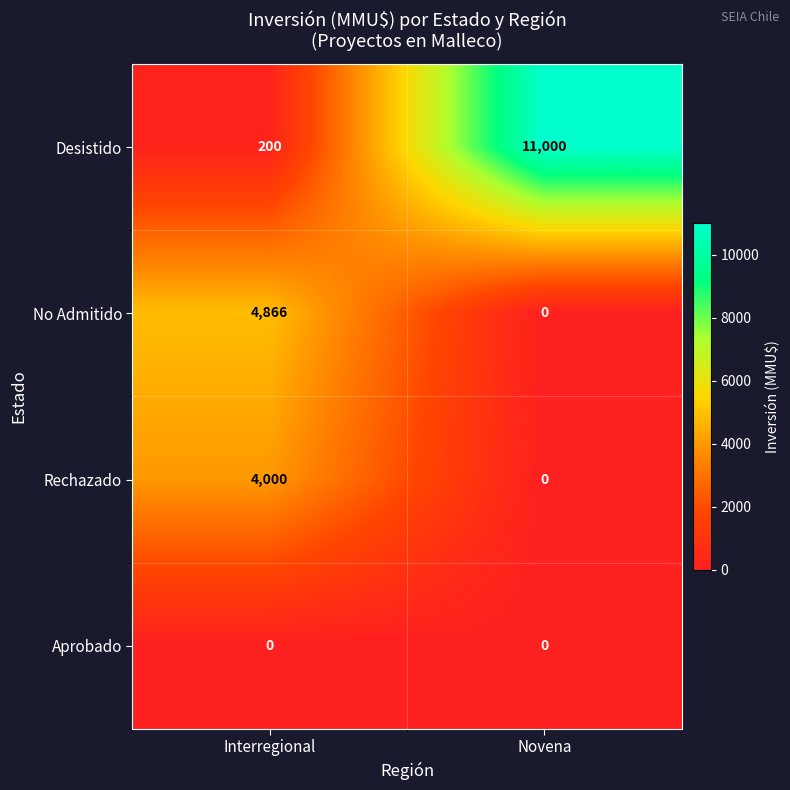

True or false: Desistido has a value of 11000 at Novena.

True